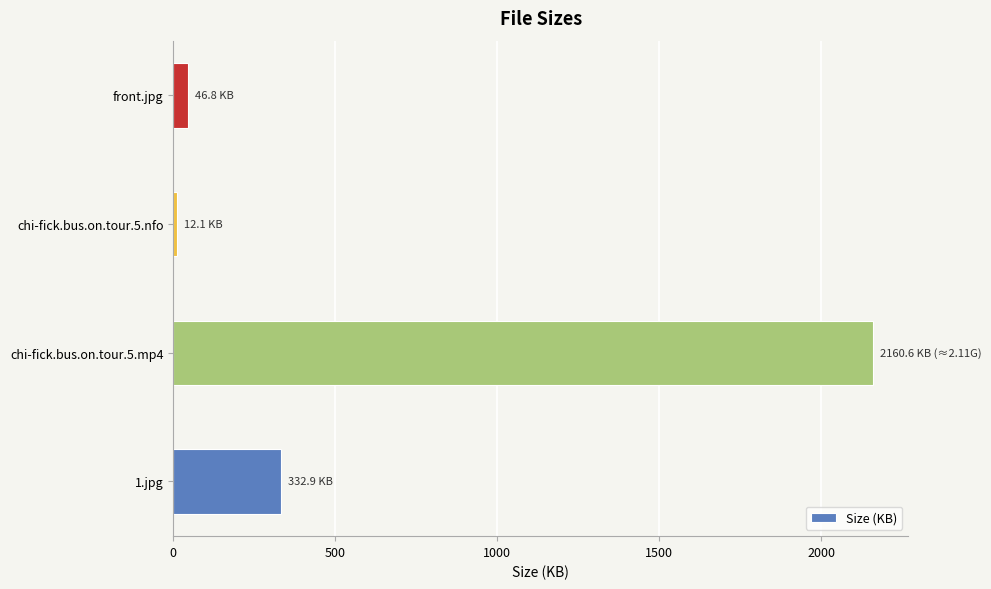

How many data points does each series have?

4